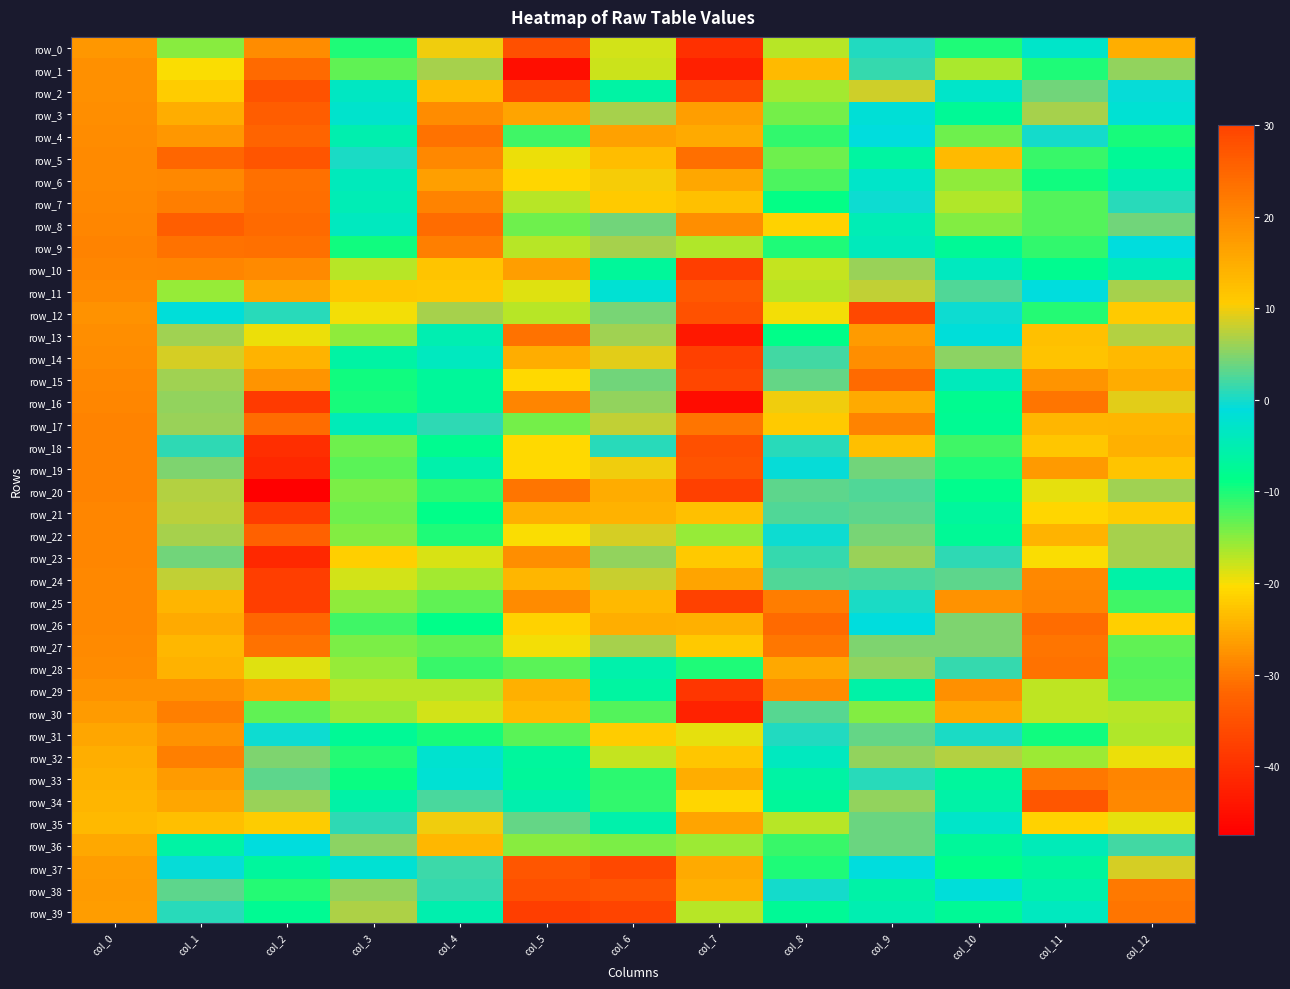

Is it true that row_26 equals -32.0 at col_2?

True